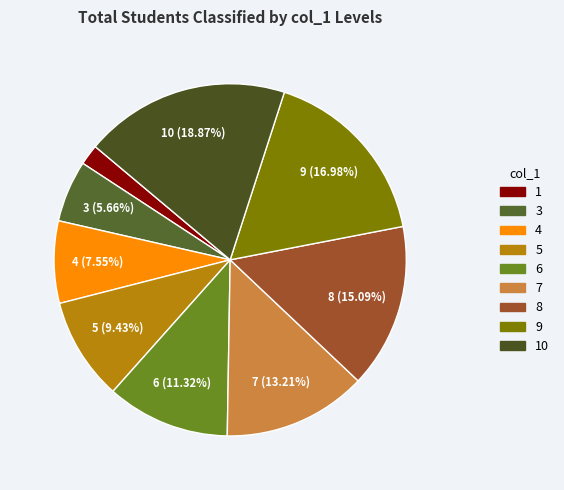

How many slices are in this pie chart?

9